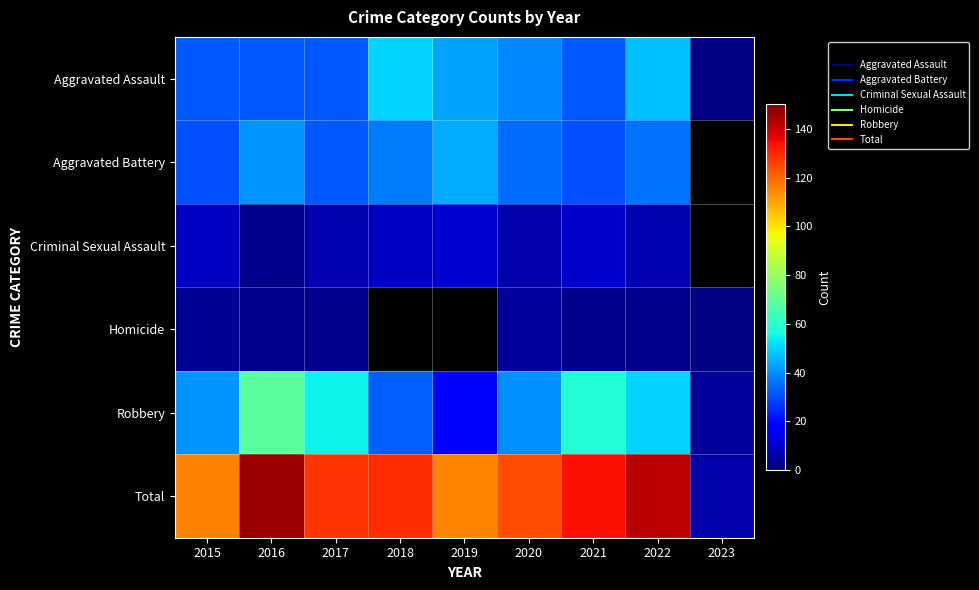

List the series in order of their peak value, highest first.

Total, Robbery, Aggravated Assault, Aggravated Battery, Criminal Sexual Assault, Homicide